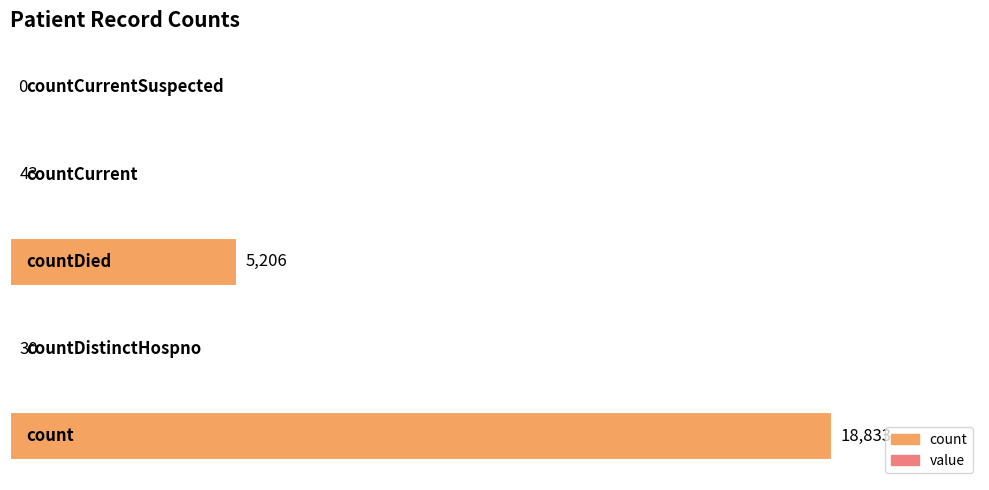

What is the greatest value displayed?

18833